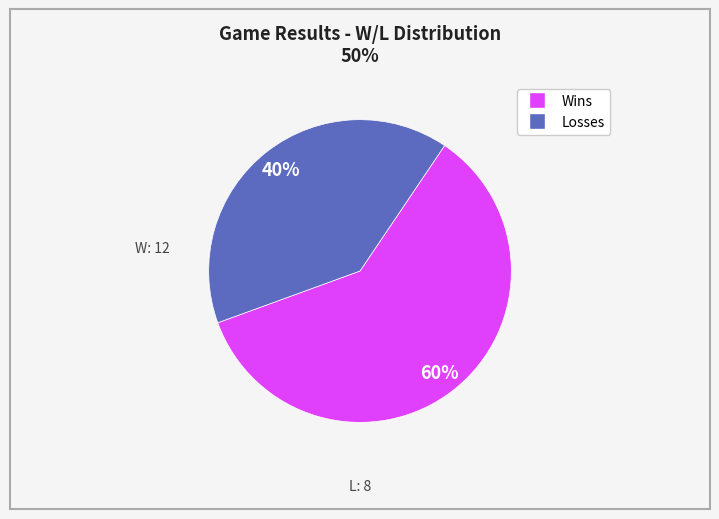

To the nearest percent, what is the difference between the largest and smallest slice percentages?

20%